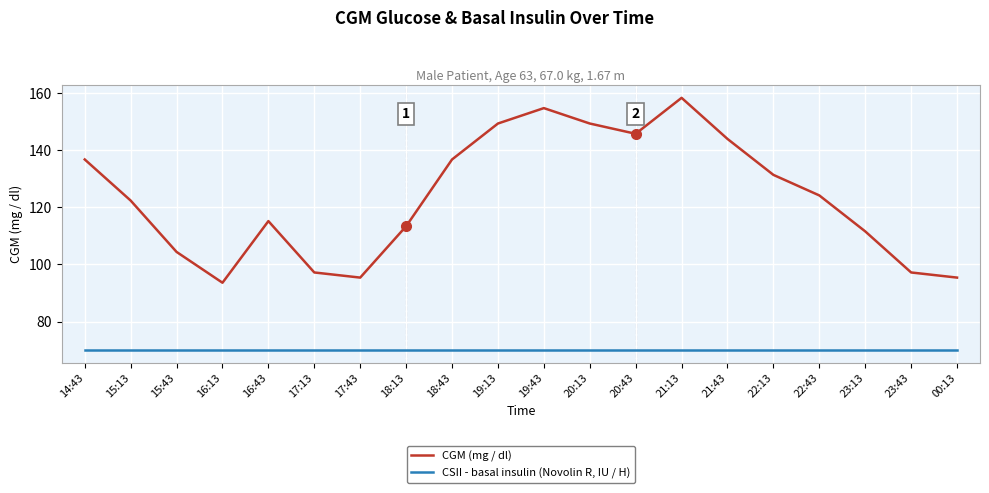

Which series changed the most between 16:13 and 20:13?

CGM (mg / dl)